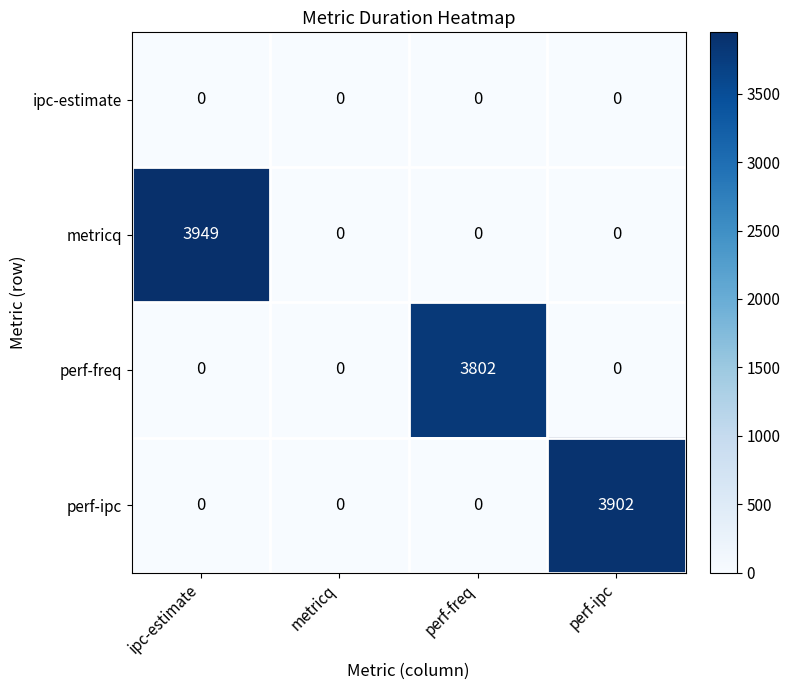

List the series in order of their peak value, highest first.

metricq, perf-ipc, perf-freq, ipc-estimate